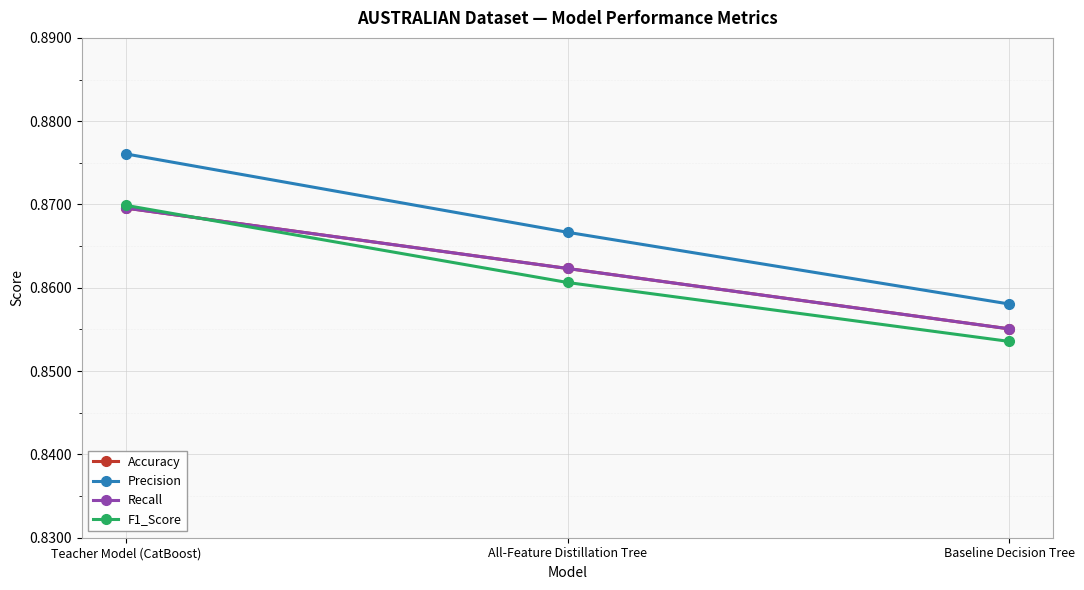

Is this an area chart (filled region under the line)?

No